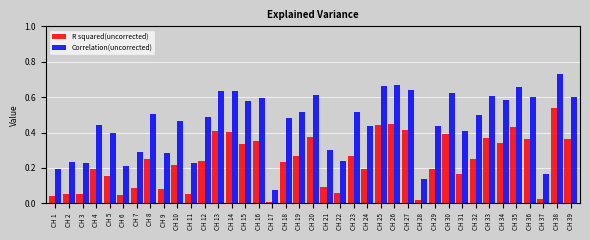

Which series has the widest spread of values?

Correlation(uncorrected)